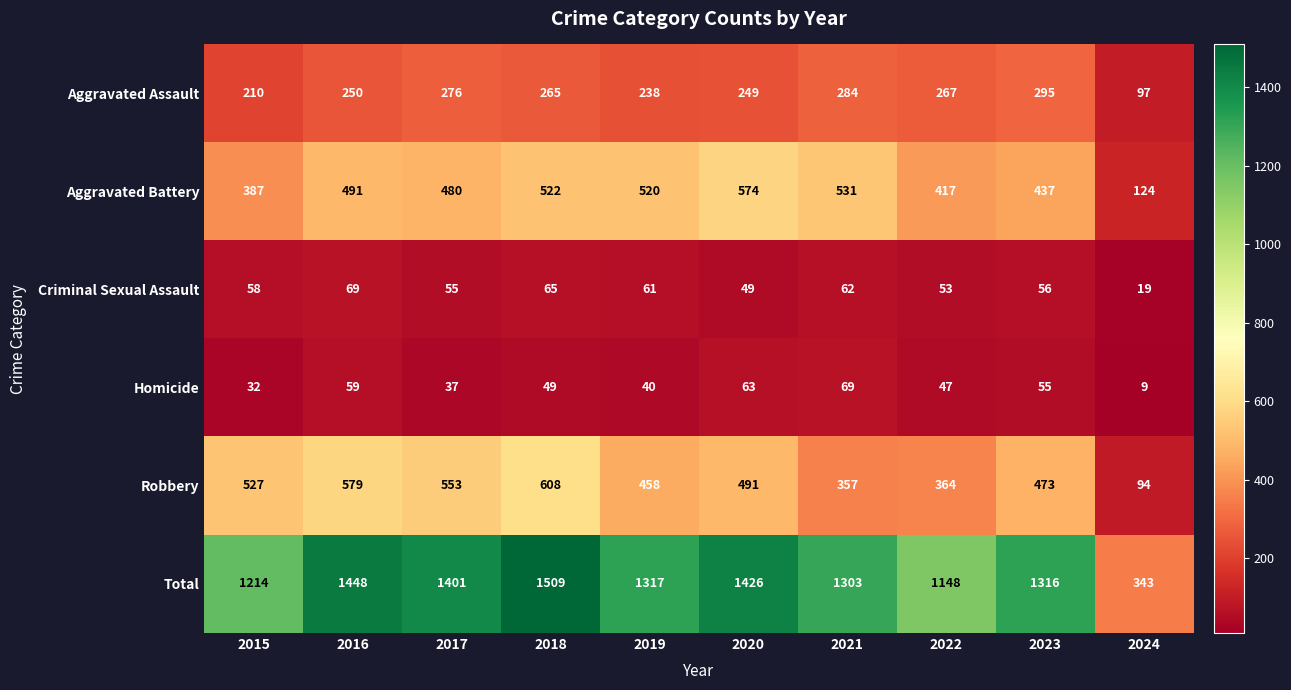

Which label corresponds to the smallest value in the chart?

2024